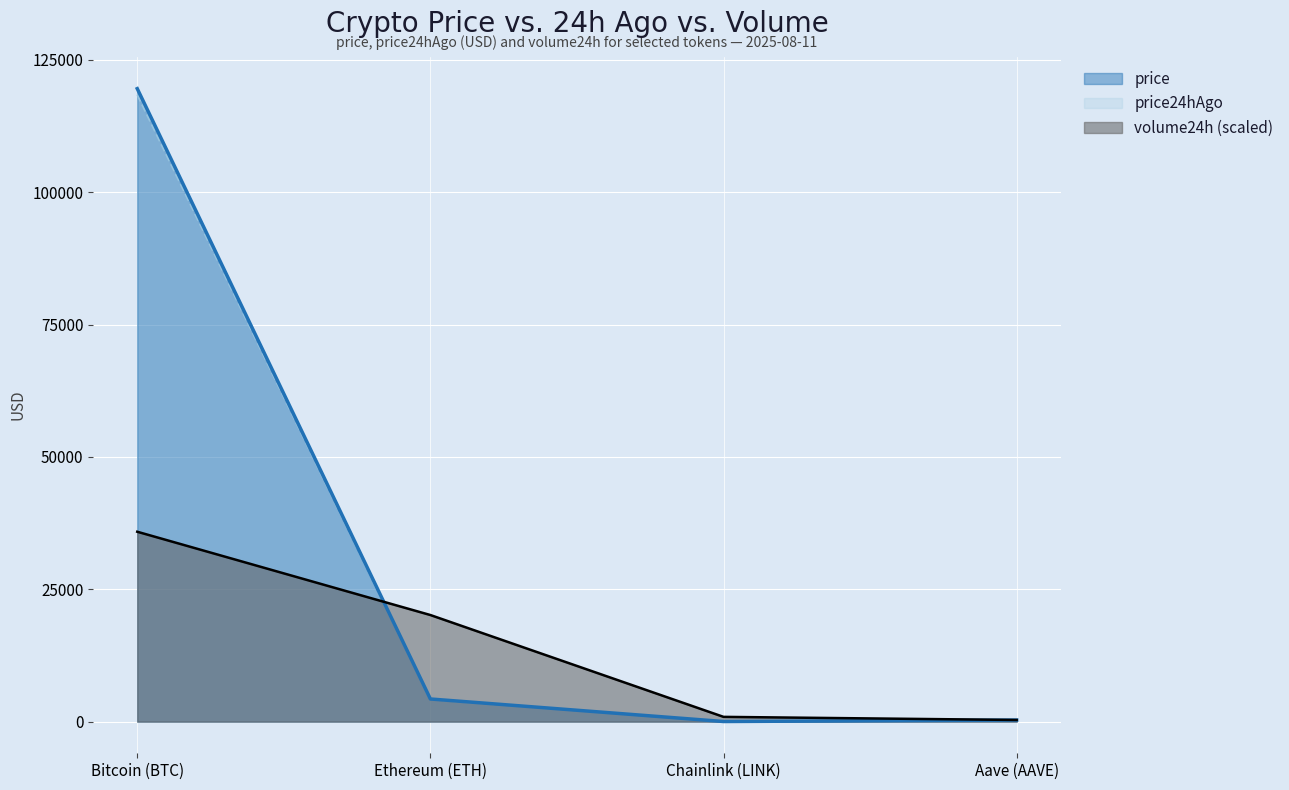

Reading left to right, extract all data points from this chart.

price: Bitcoin (BTC)=119547.0	Ethereum (ETH)=4277.2	Chainlink (LINK)=21.6	Aave (AAVE)=301.1
price24hAgo: Bitcoin (BTC)=118431.0	Ethereum (ETH)=4173.0	Chainlink (LINK)=21.3	Aave (AAVE)=300.4
volume24h: Bitcoin (BTC)=35864.1	Ethereum (ETH)=20131.9	Chainlink (LINK)=898.6	Aave (AAVE)=312.2